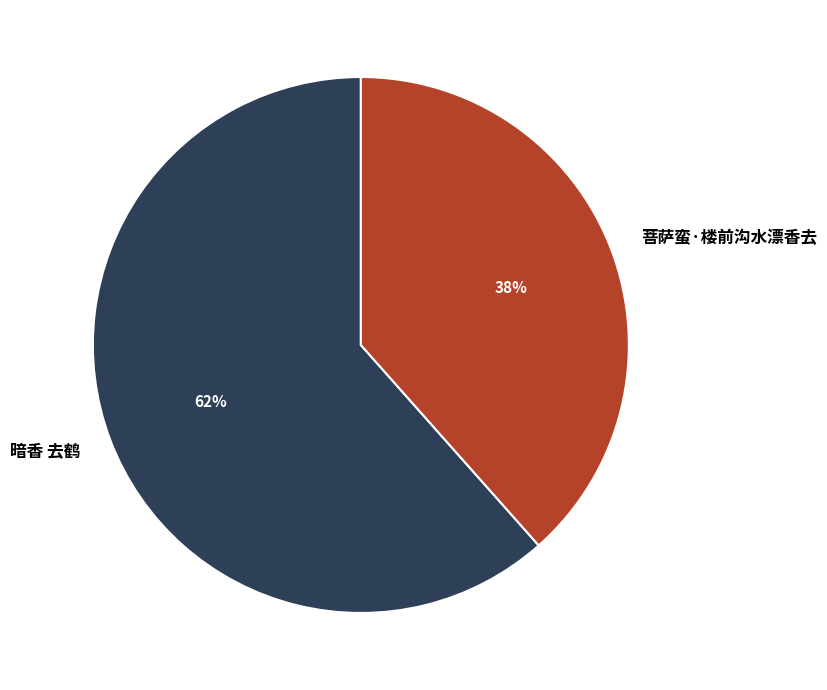

Which has a higher value, 菩萨蛮·楼前沟水漂香去 or 暗香 去鹤?

暗香 去鹤